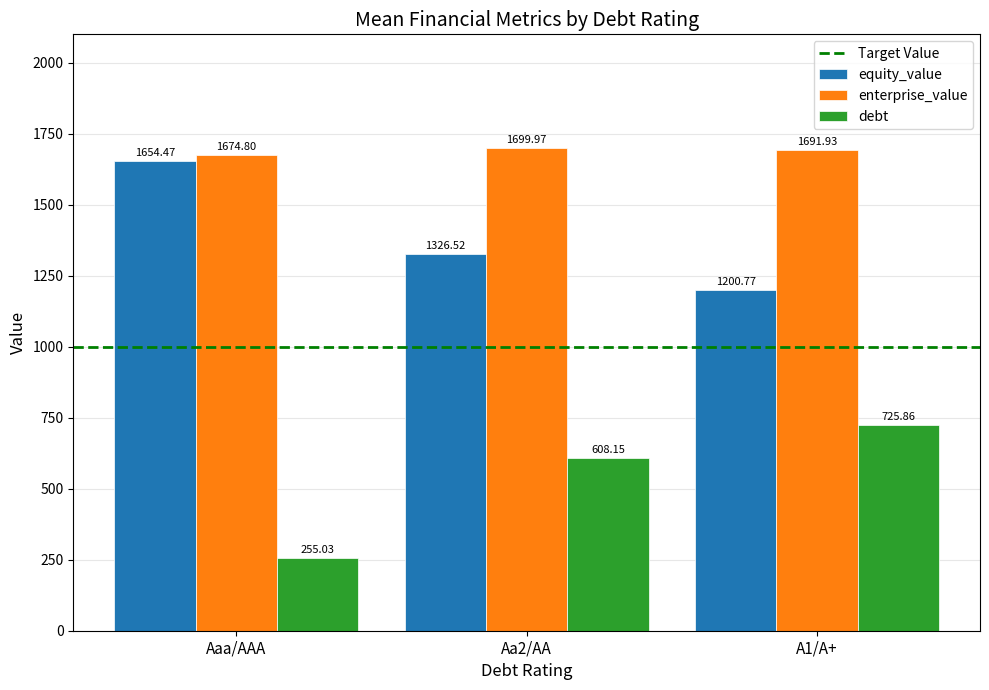

At which label does equity_value first exceed 1326?

Aaa/AAA